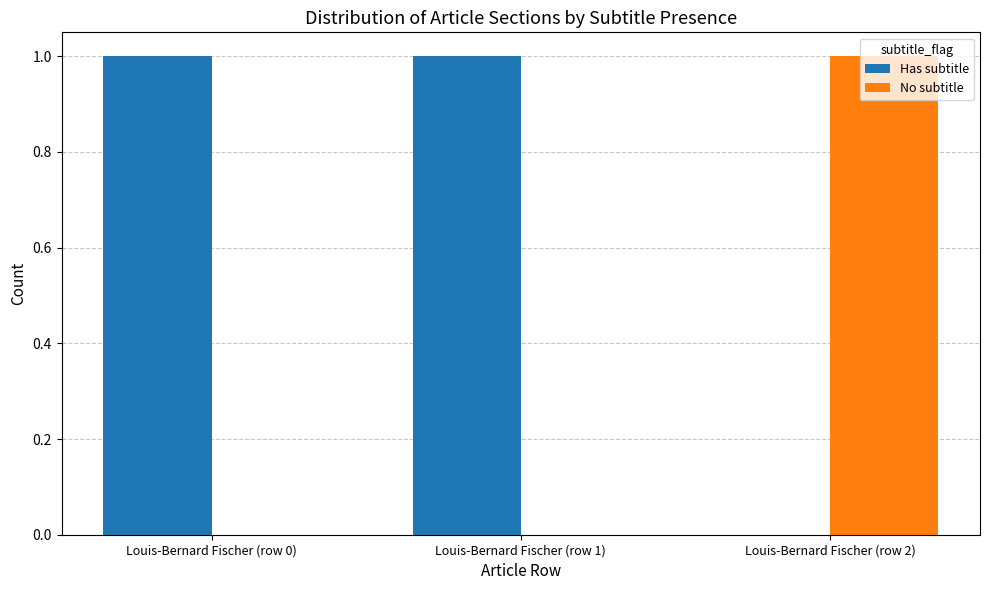

What is the difference between the Has subtitle values at Louis-Bernard Fischer (row 1) and Louis-Bernard Fischer (row 2)?

1